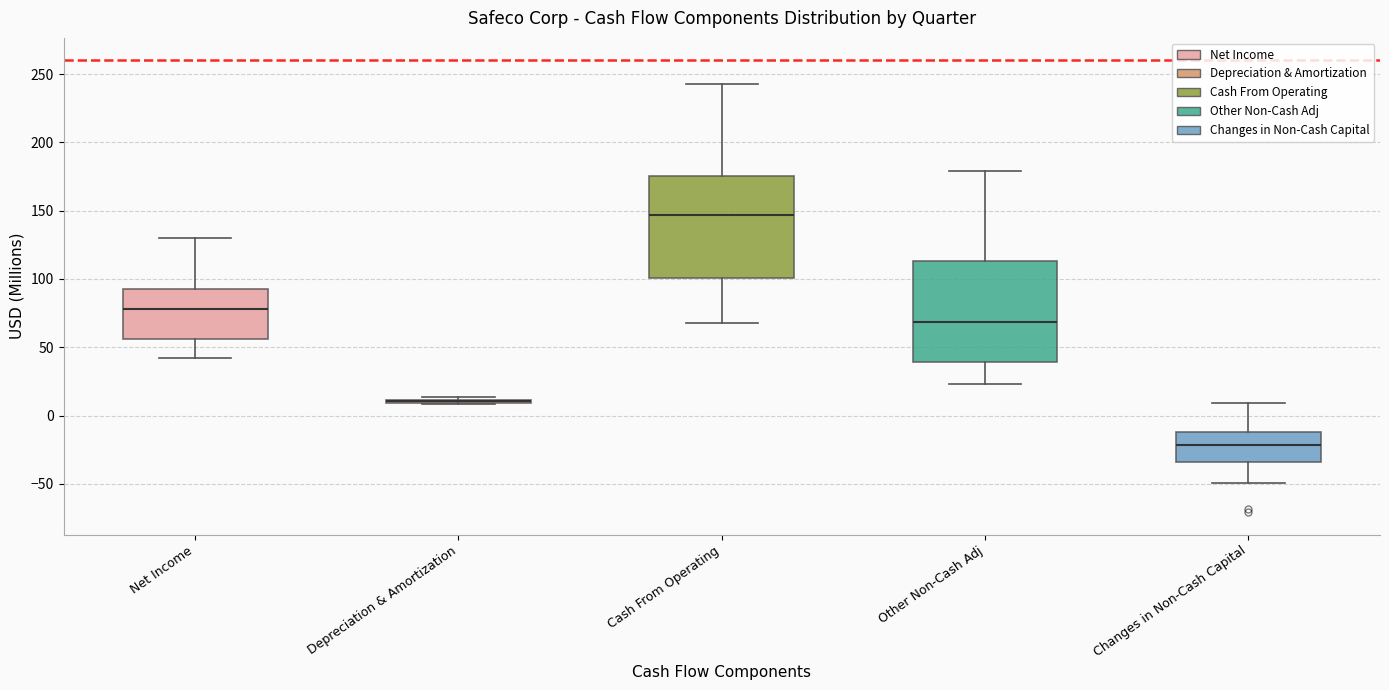

Where does the lower whisker of the box for Cash From Operating end on the y-axis? The values are not printed on the chart, so give them approximately, as read against the axis.

70